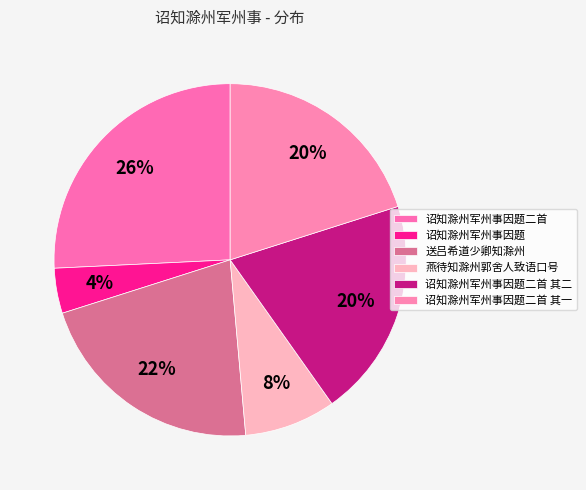

What portion of the pie excludes 诏知滁州军州事因题?

95.9%